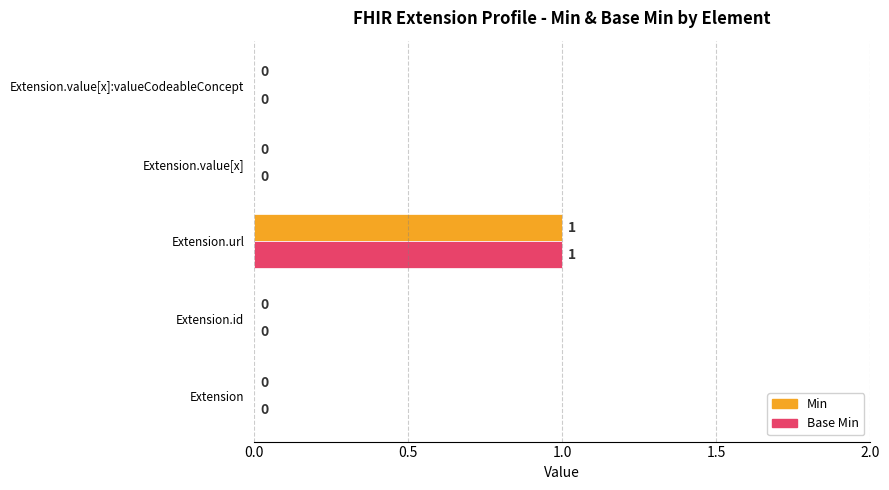

At which category is the sum across all series the highest?

Extension.url